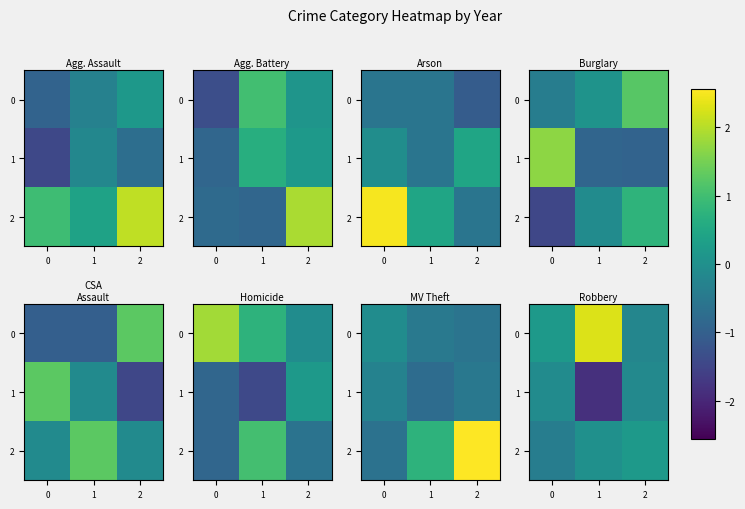

At which label does 0 reach its minimum?

2